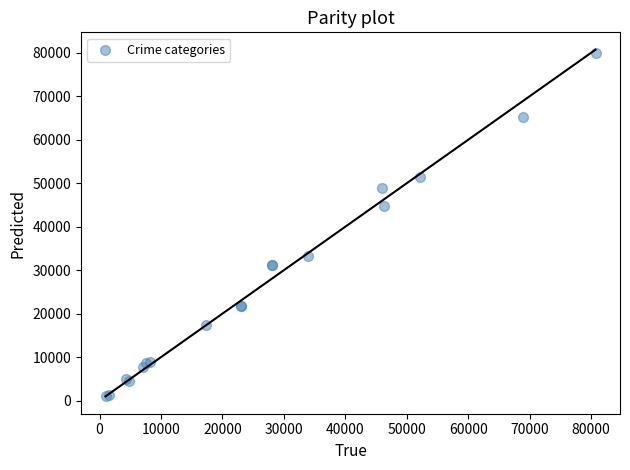

What Y value in the scatter plot is closest to 40471?

44654